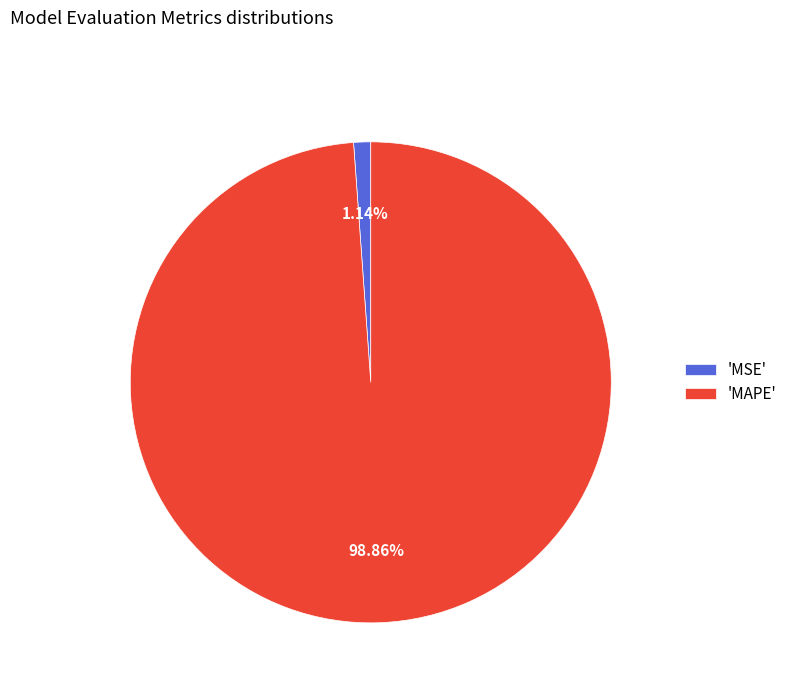

Rank the categories by value from highest to lowest.

'MAPE', 'MSE'